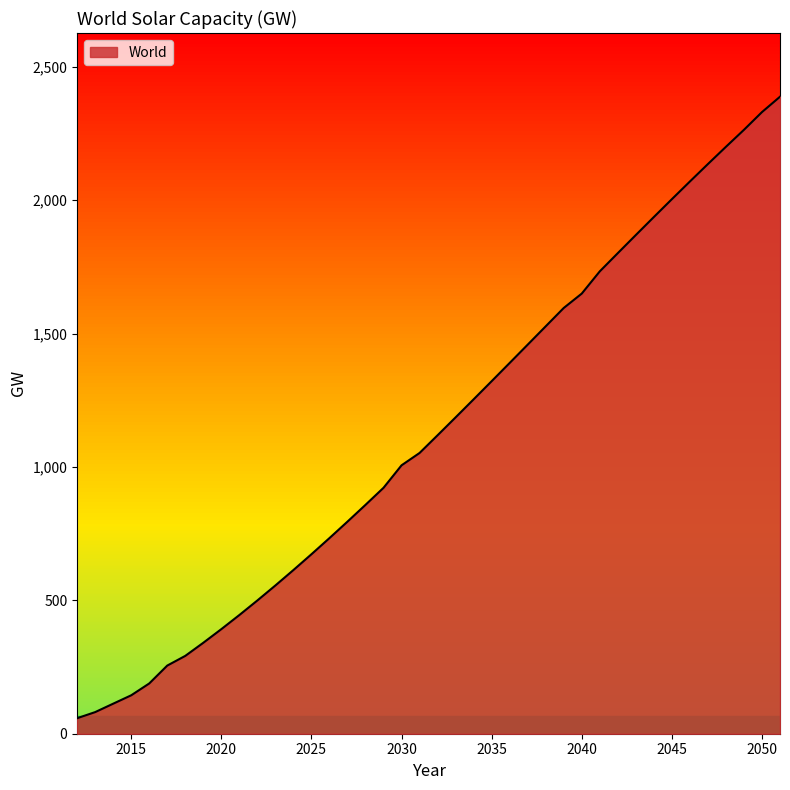

What is the greatest value displayed?

2388.0